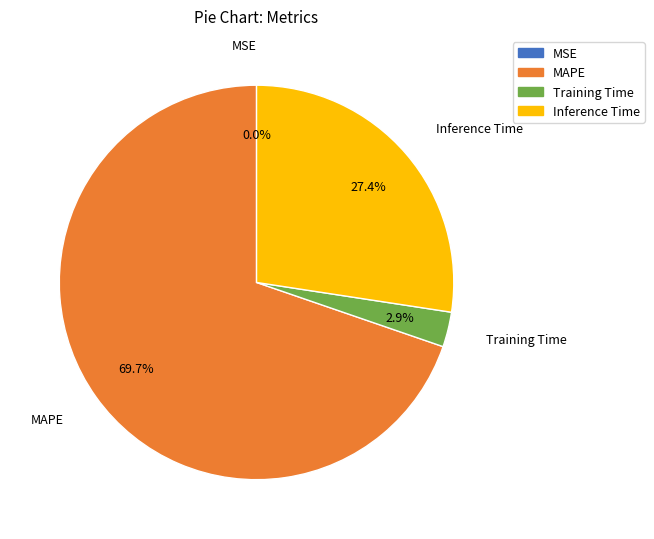

Which has a higher value, MAPE or Inference Time?

MAPE